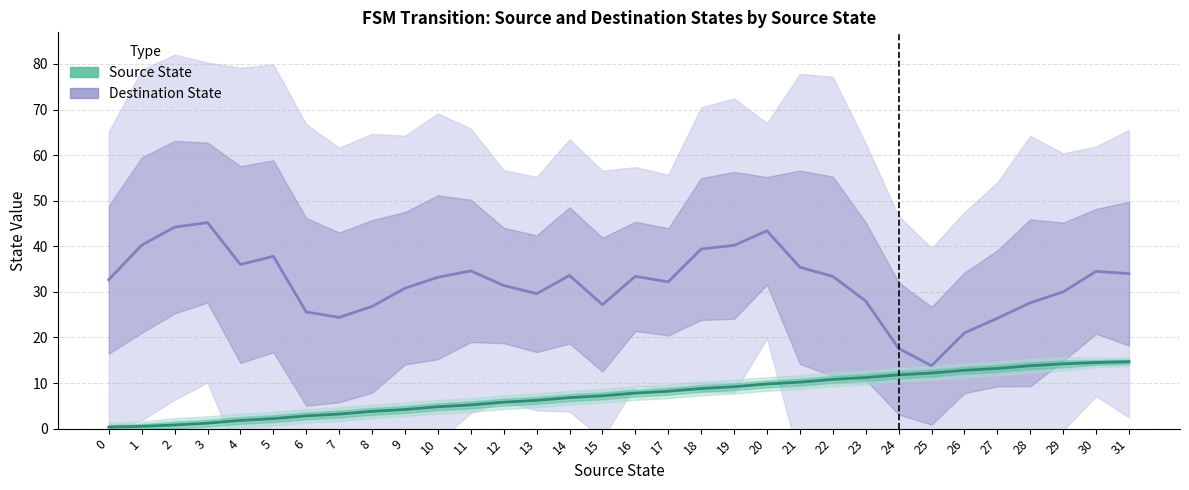

What is the minimum value for Destination State?

13.8